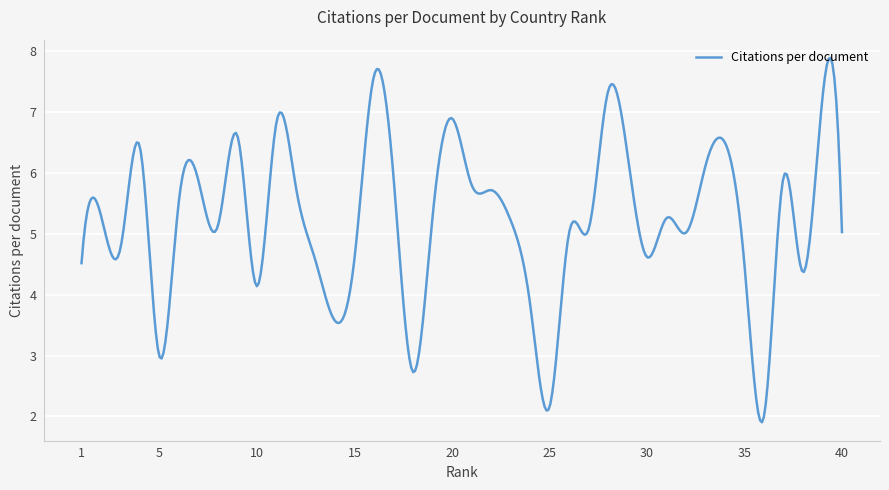

What is the difference between the maximum and minimum values?

6.0